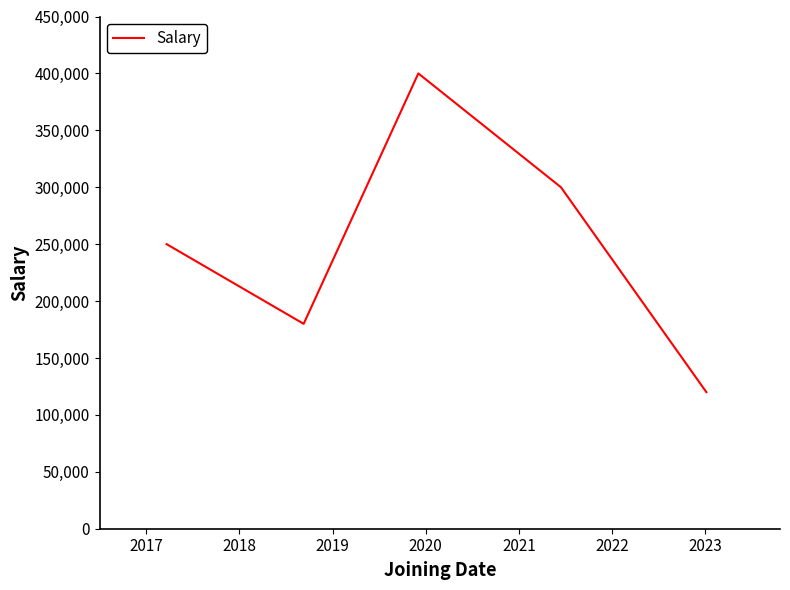

How many interior local valleys (lower than both neighbors) does the data have?

1